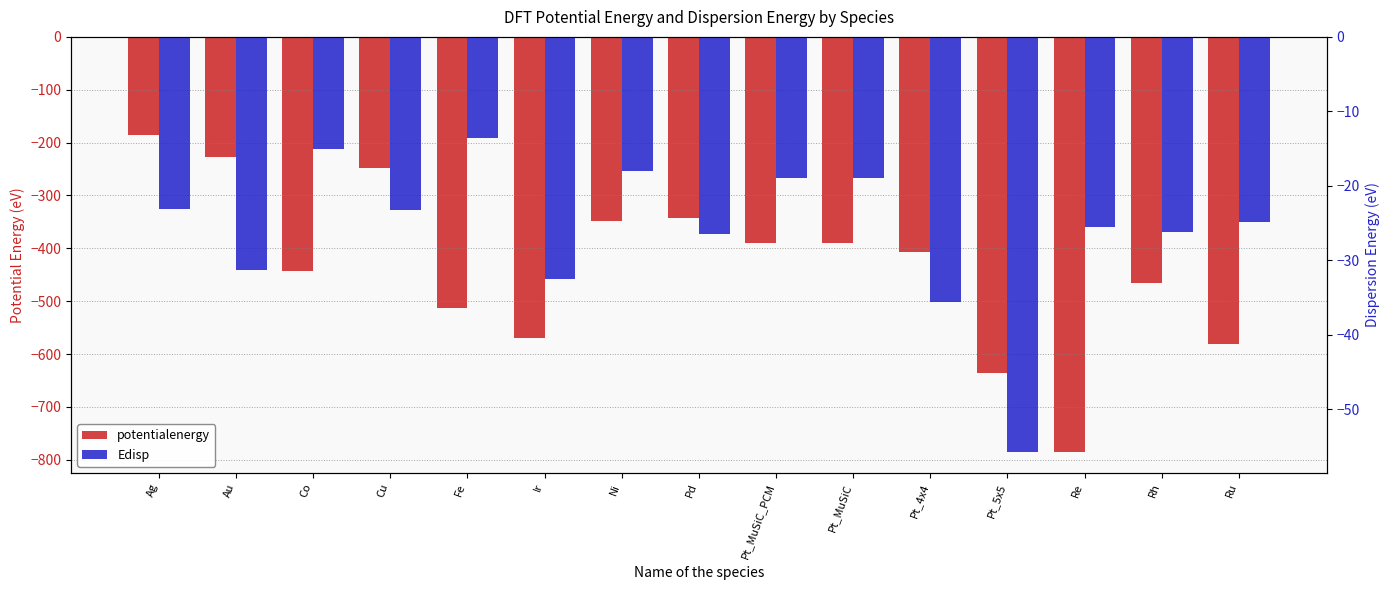

At which label does potentialenergy first exceed -406?

Ag